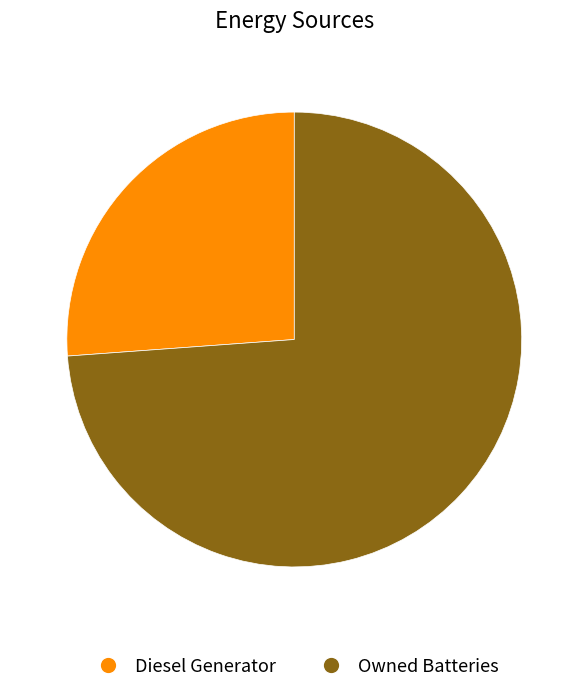

Is the sum of Diesel Generator and Owned Batteries greater than half?

Yes